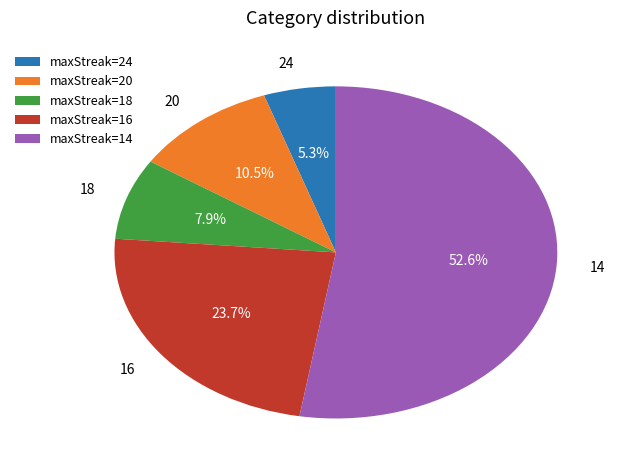

How many segments does this pie chart have?

5